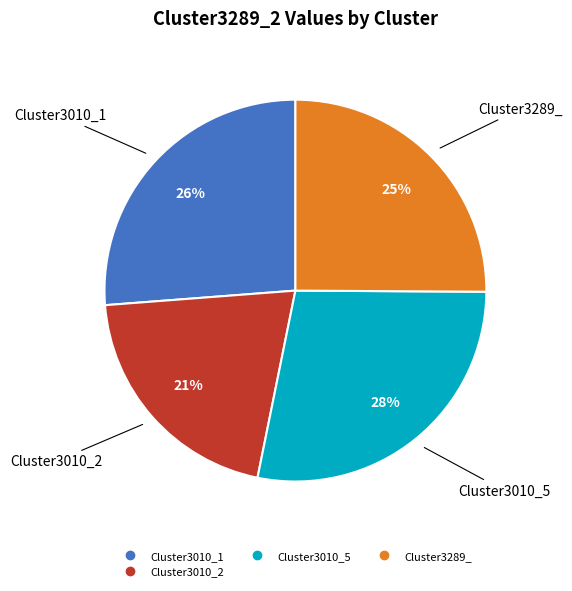

Is there a majority slice in this chart?

No